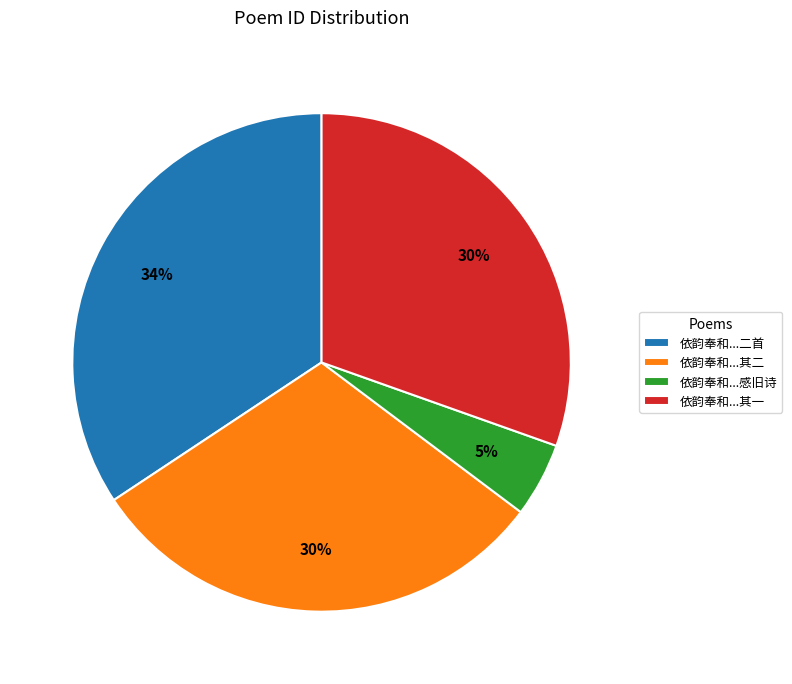

To the nearest percent, what is the average slice percentage?

25%